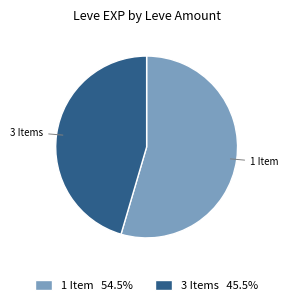

Combined, do 3 Items and 1 Item account for over 50%?

Yes